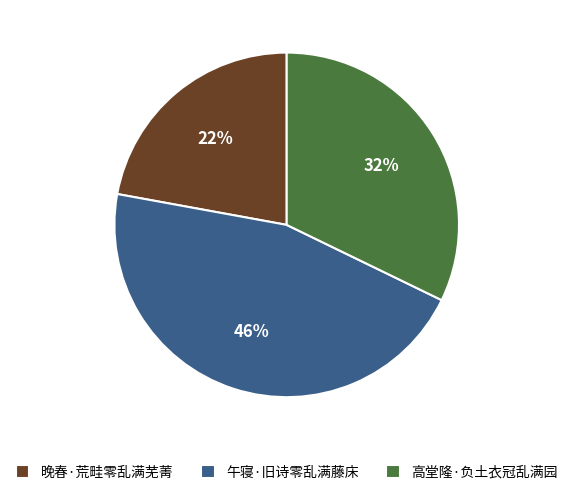

Do 晚春·荒畦零乱满芜菁 and 午寝·旧诗零乱满藤床 together represent more than half of the pie?

Yes